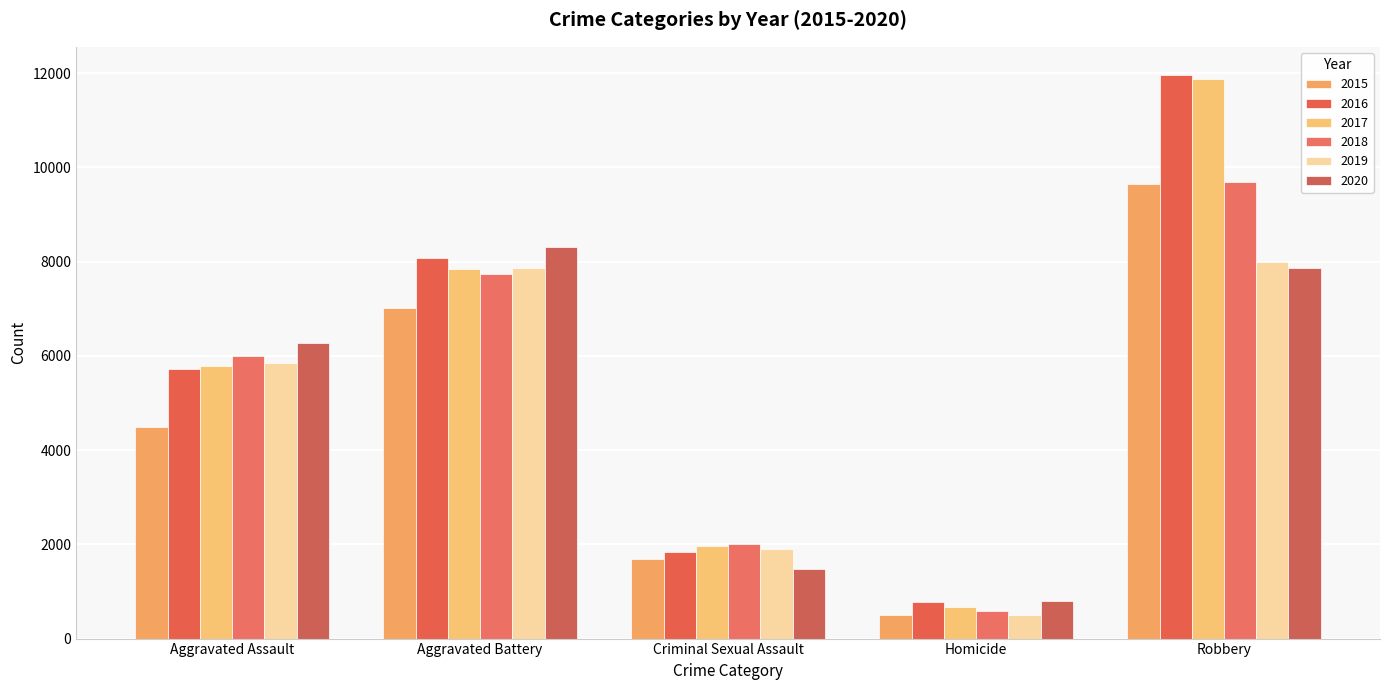

What is the value of the 2016 bar at the 2nd from the left?

8086